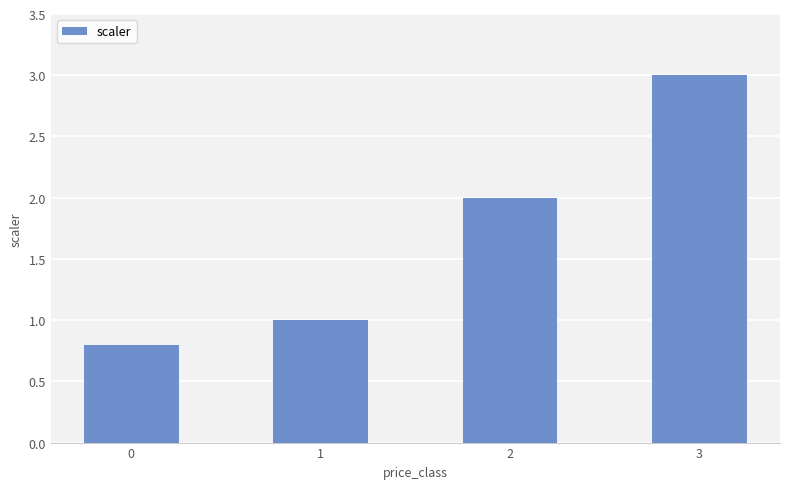

List the labels in order of value, smallest first.

0, 1, 2, 3